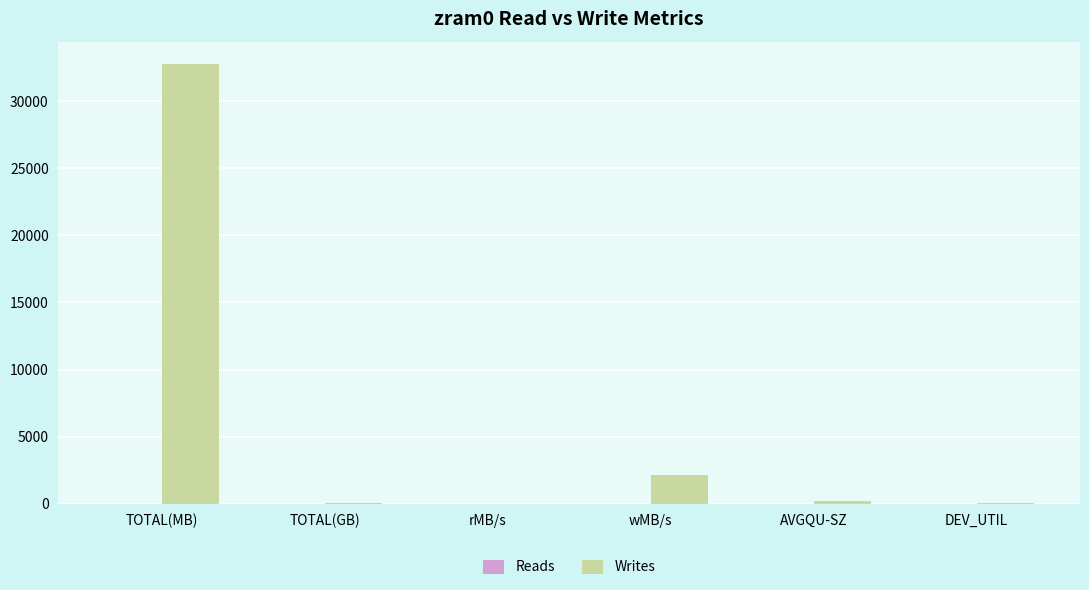

At which category is the sum across all series the highest?

TOTAL(MB)